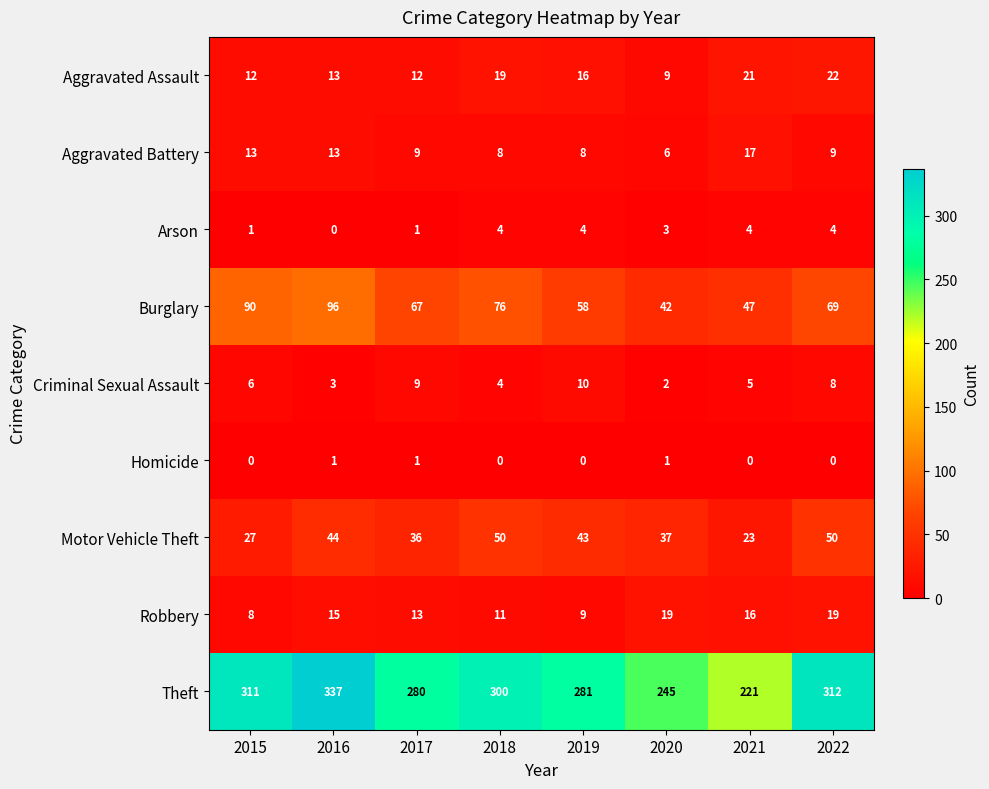

The Theft series shows 504 at 2015. True or false?

False